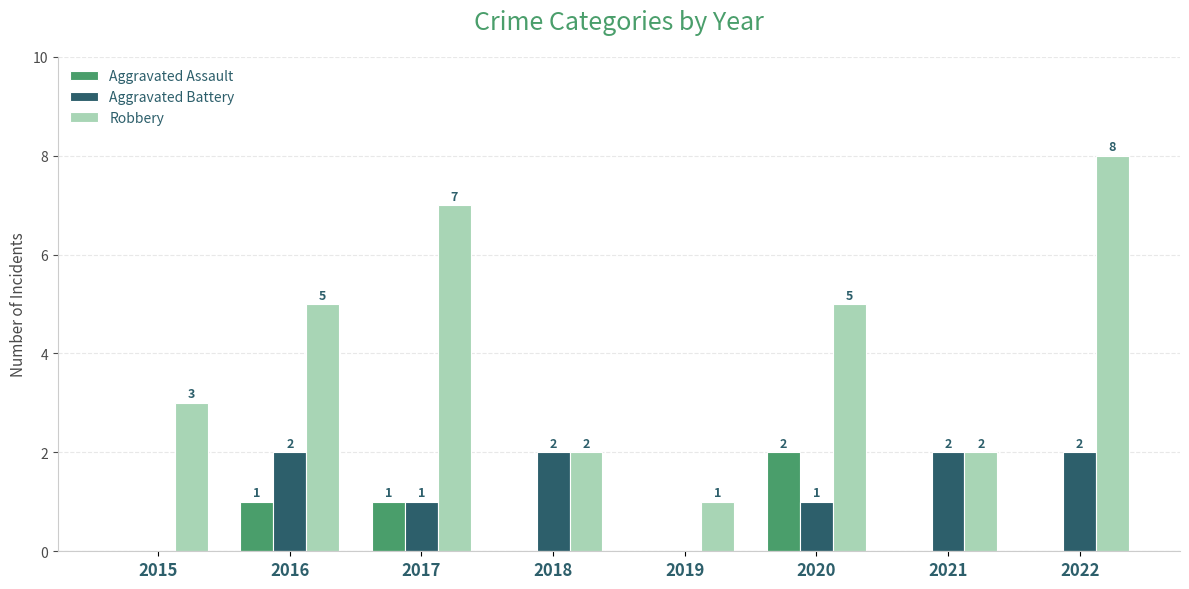

The Aggravated Battery series shows 1 at 2021. True or false?

False